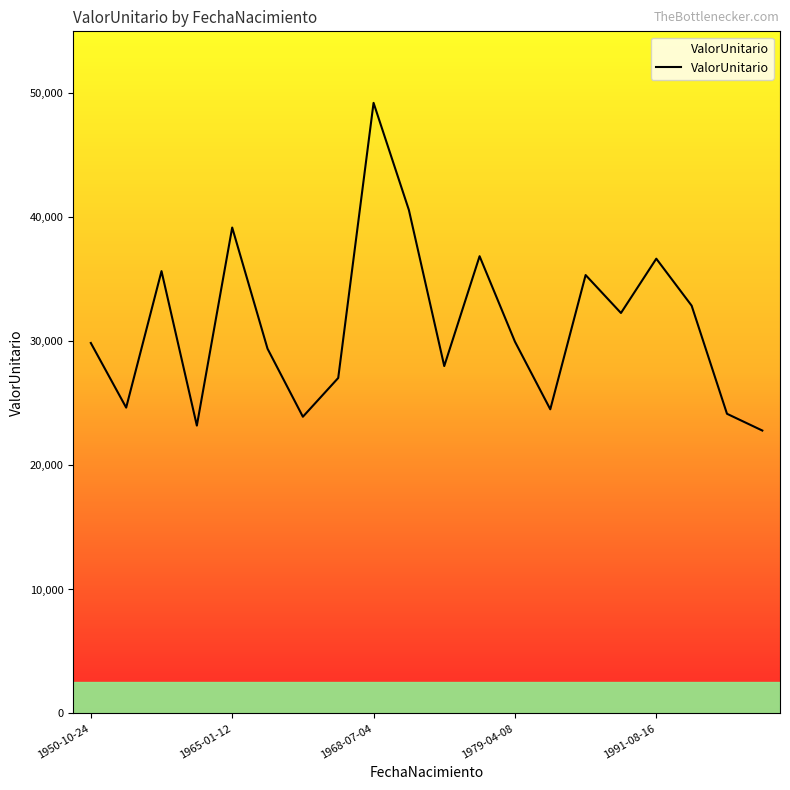

What is the difference between the maximum and minimum values?

26419.8